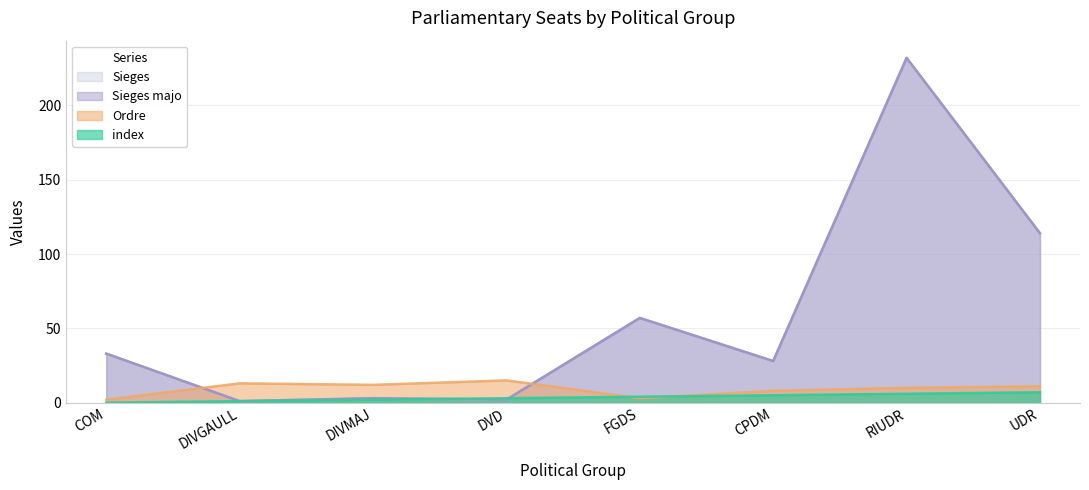

After their last crossing, which series has the higher values: Sieges or index?

Sieges